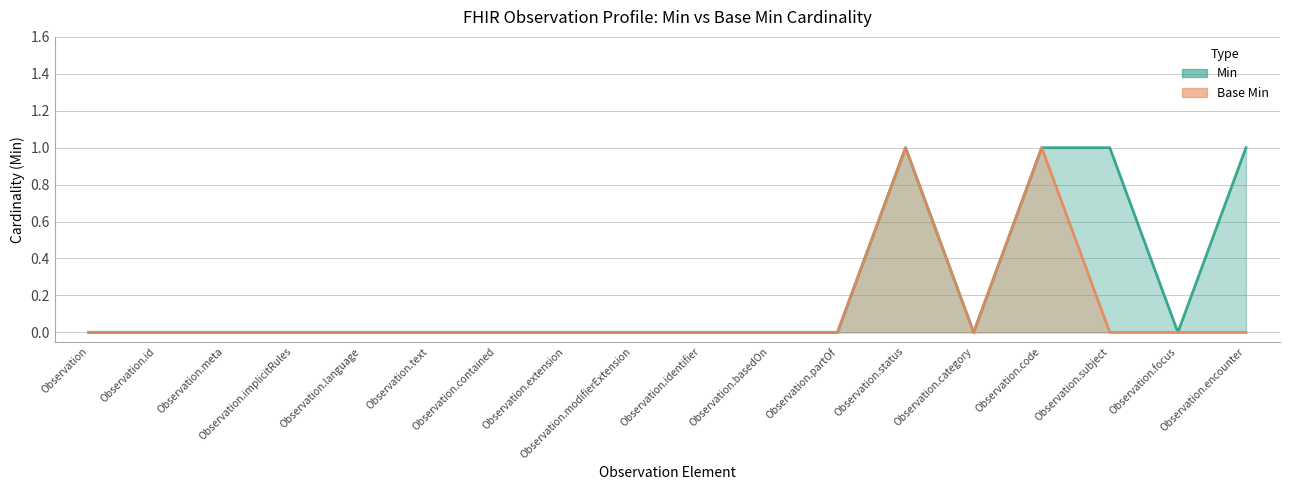

Count the number of categories in the chart.

18